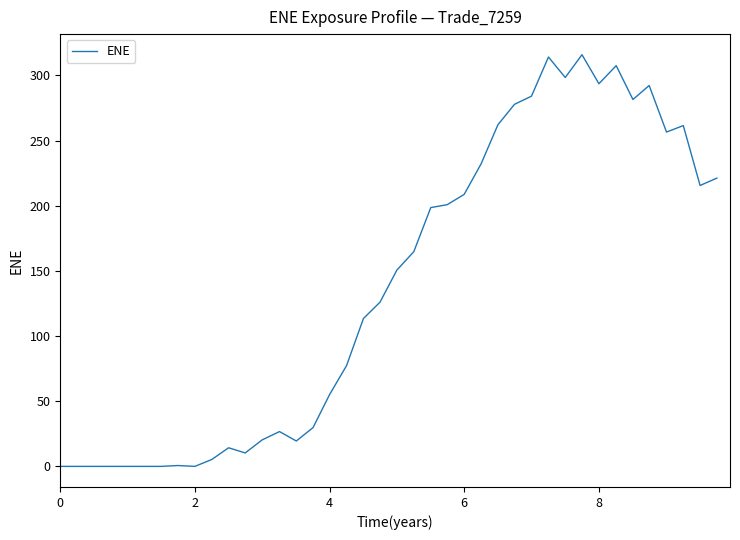

What is the difference between the maximum and minimum values?

315.9